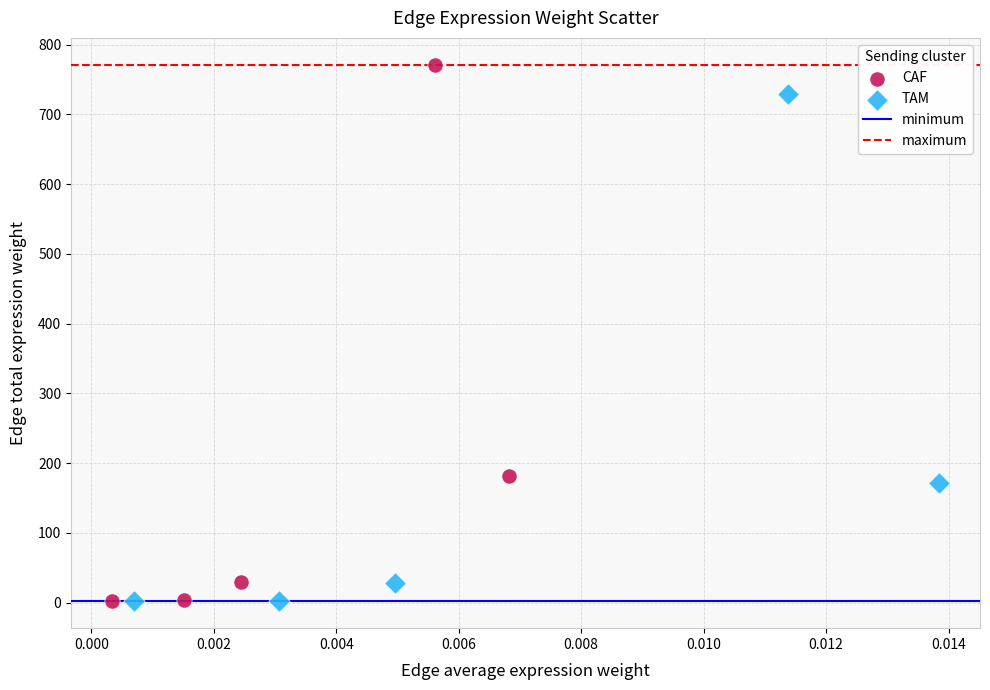

Which series has the widest spread of Y values?

CAF